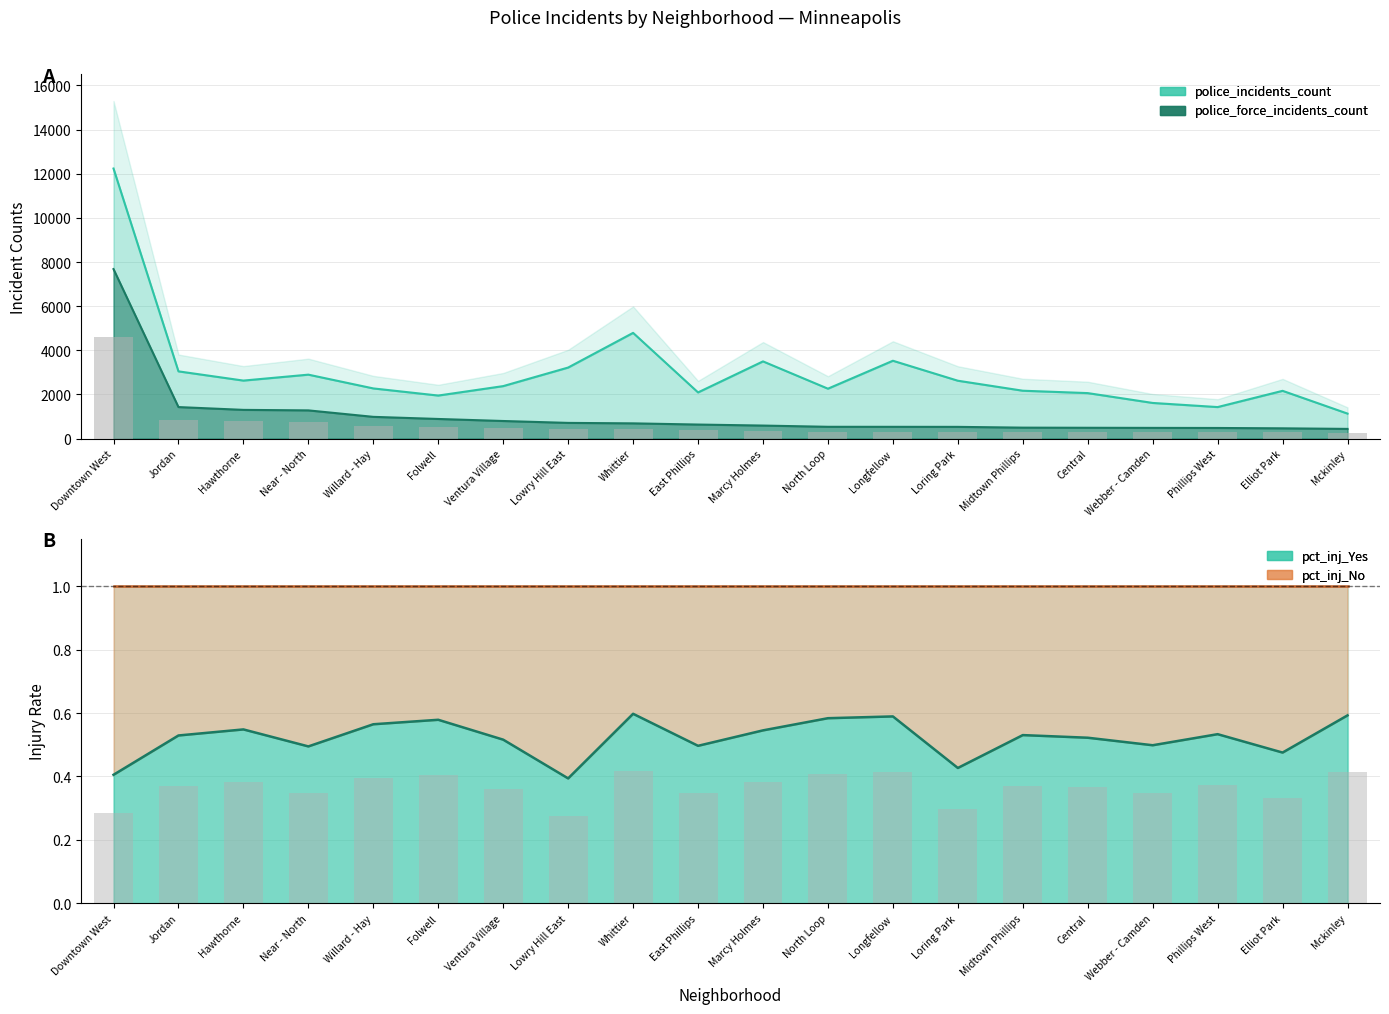

What are all the series names shown in the legend?

police_incidents_count, pct_inj_Yes, pct_inj_No, police_force_incidents_count